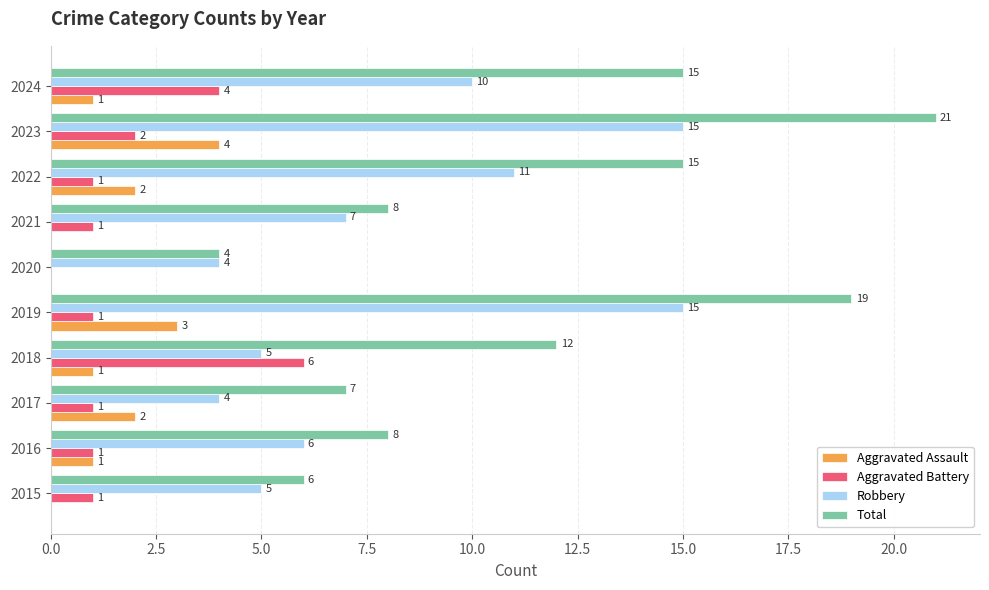

The Total series shows 6 at 2015. True or false?

True